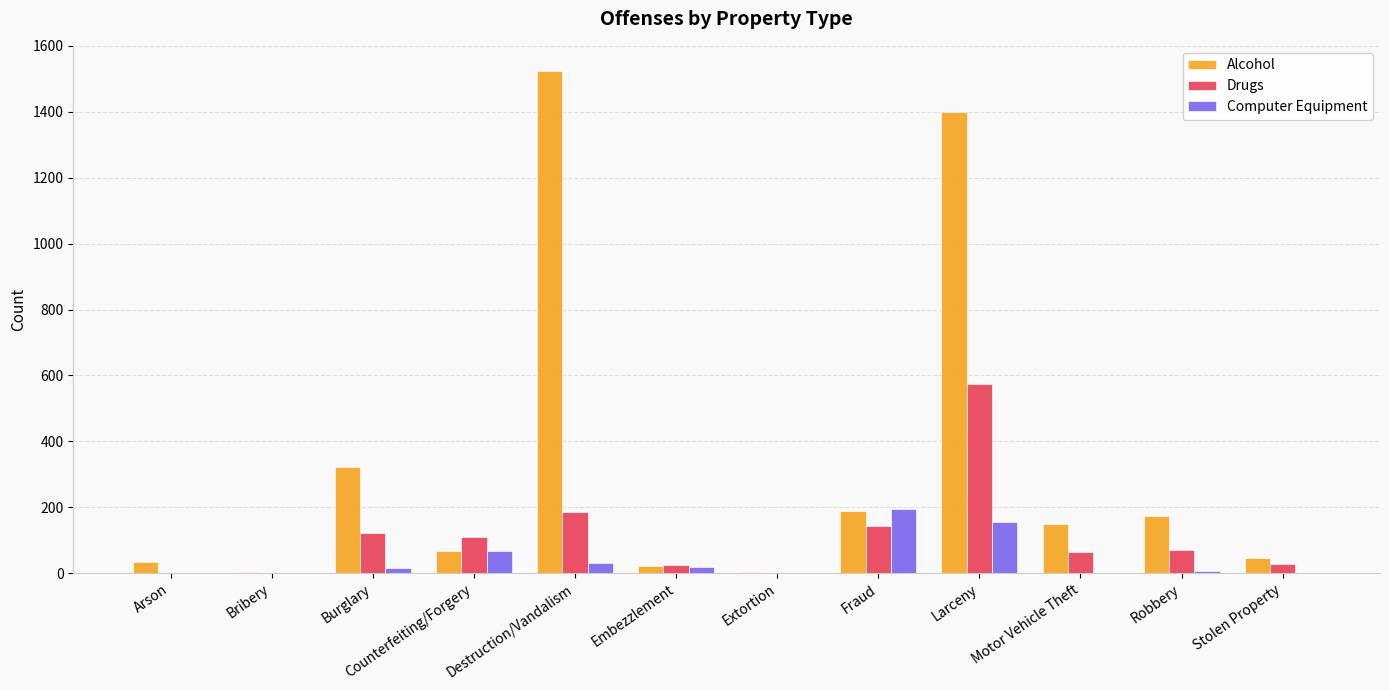

At which category is the sum across all series the highest?

Larceny